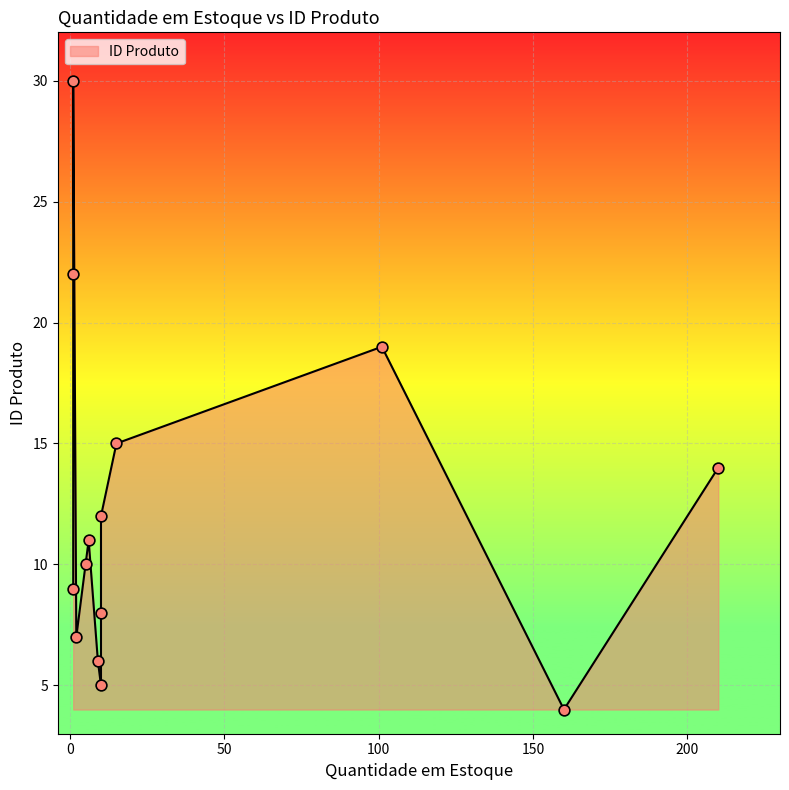

What is the change in value from 9 to 210?

+8